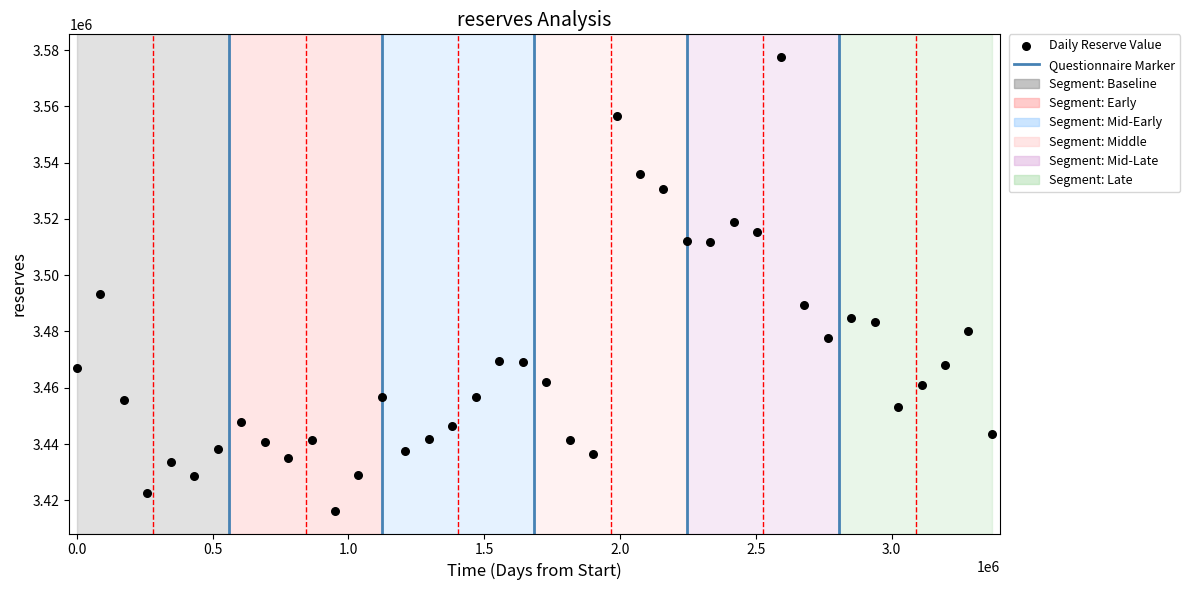

What is the range of X values (max minus min)?

3369600.0